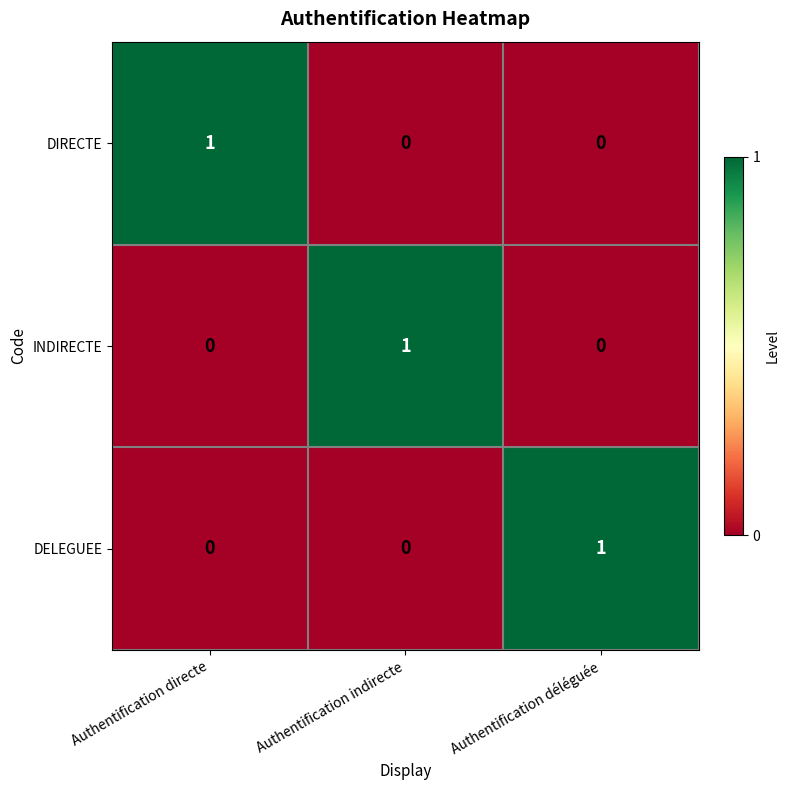

True or false: DELEGUEE has a value of 1 at Authentification déléguée.

True